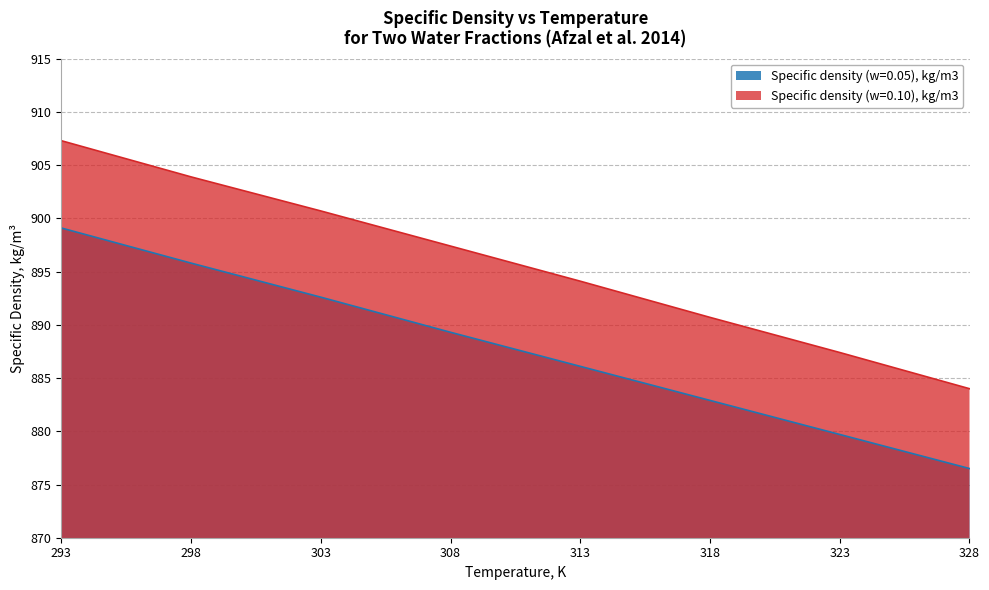

Which series has the largest range (max minus min)?

Specific density (w=0.10), kg/m3